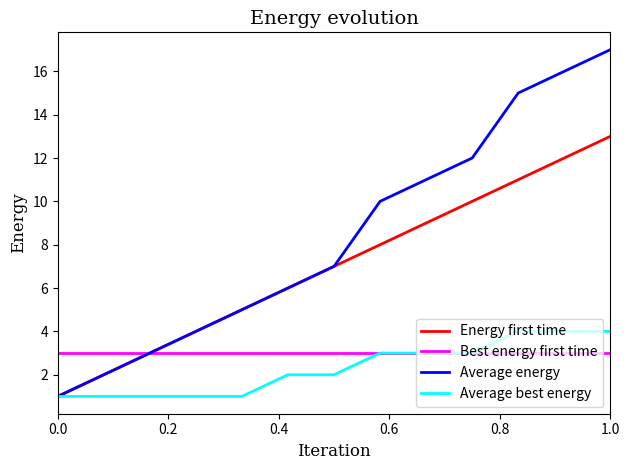

Rank the series by their maximum value, from lowest to highest.

Best energy first time, Average best energy, Energy first time, Average energy